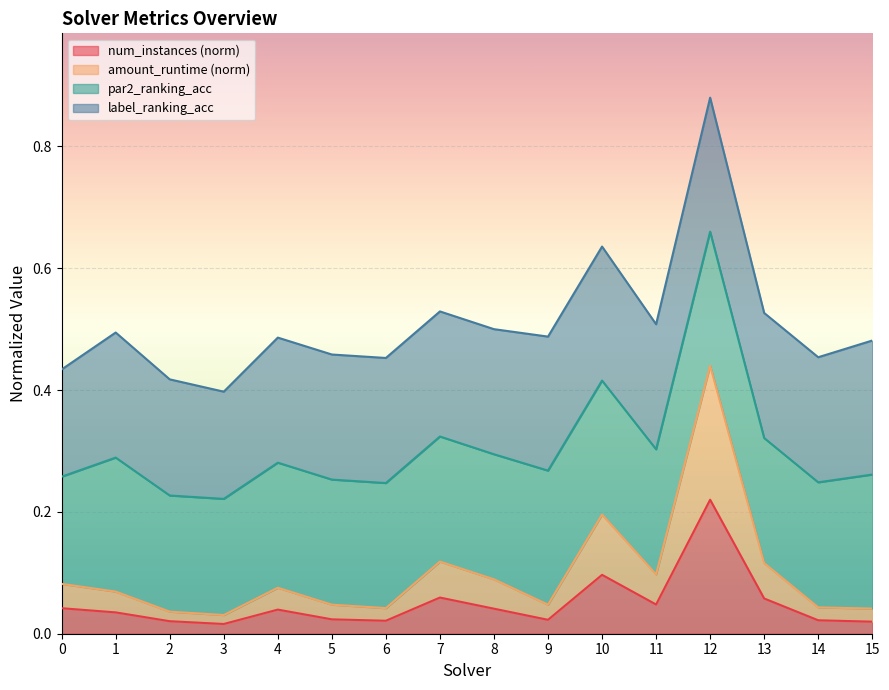

At which category is the sum across all series the highest?

12